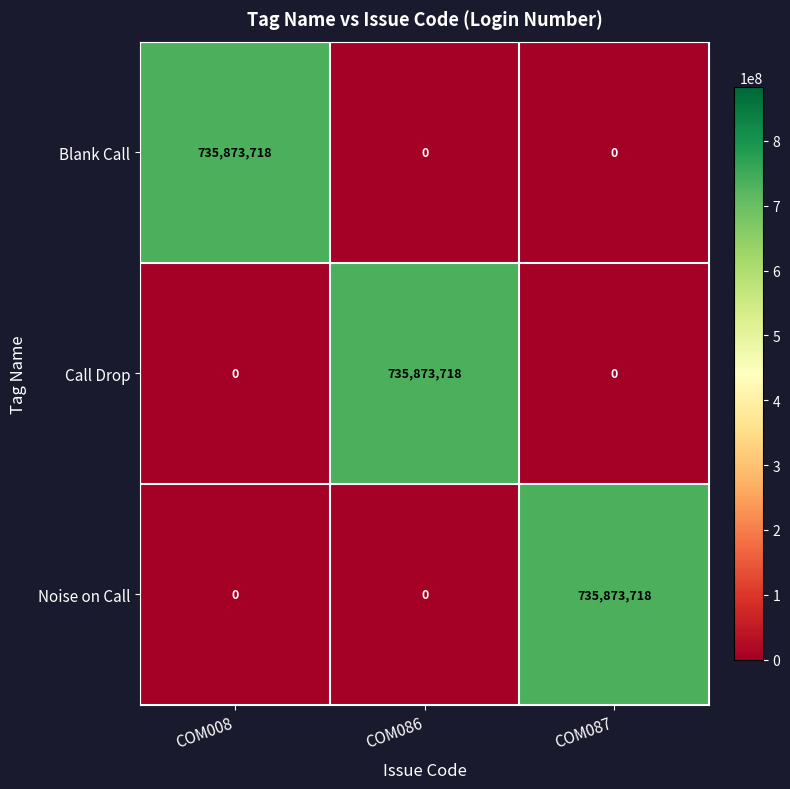

Reading left to right, extract all data points from this chart.

Blank Call: 735873718	0	0
Call Drop: 0	735873718	0
Noise on Call: 0	0	735873718